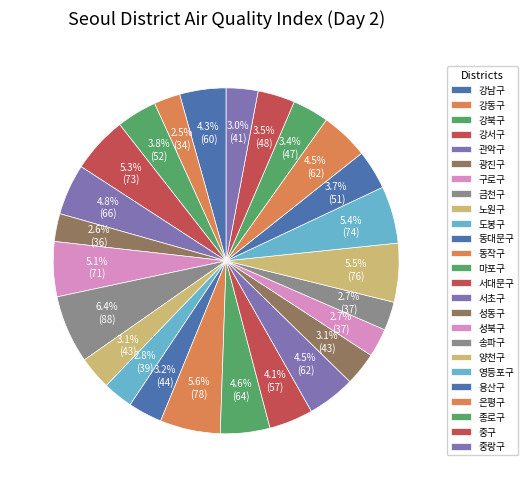

To the nearest percent, what is the average slice percentage?

4%